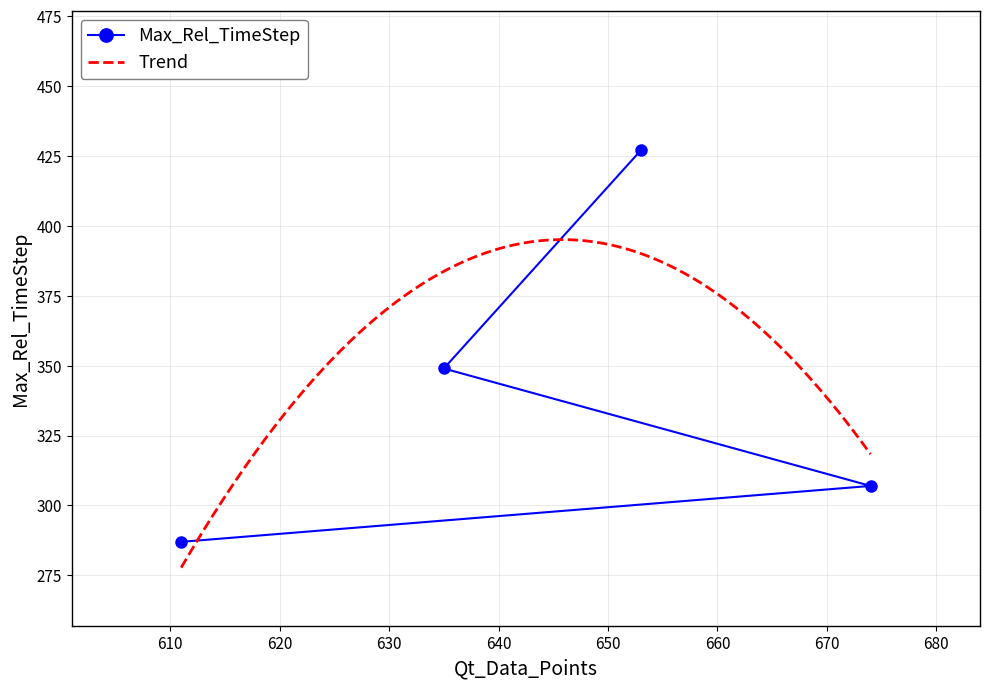

Where is the data nearest to the value 357?

635